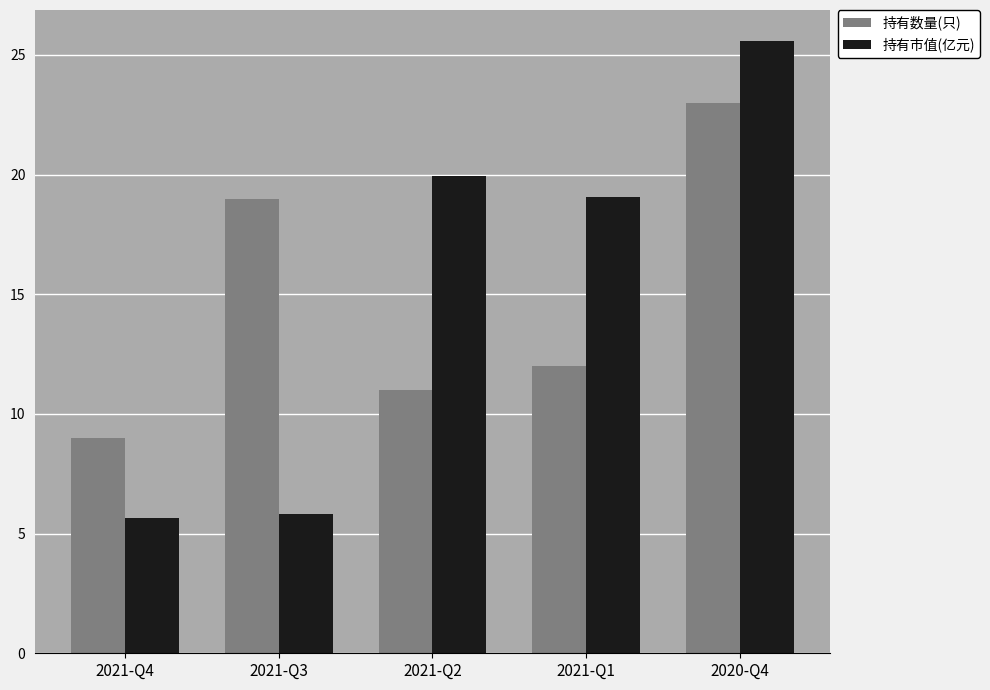

Read the 持有市值(亿元) value at 2020-Q4.

25.6